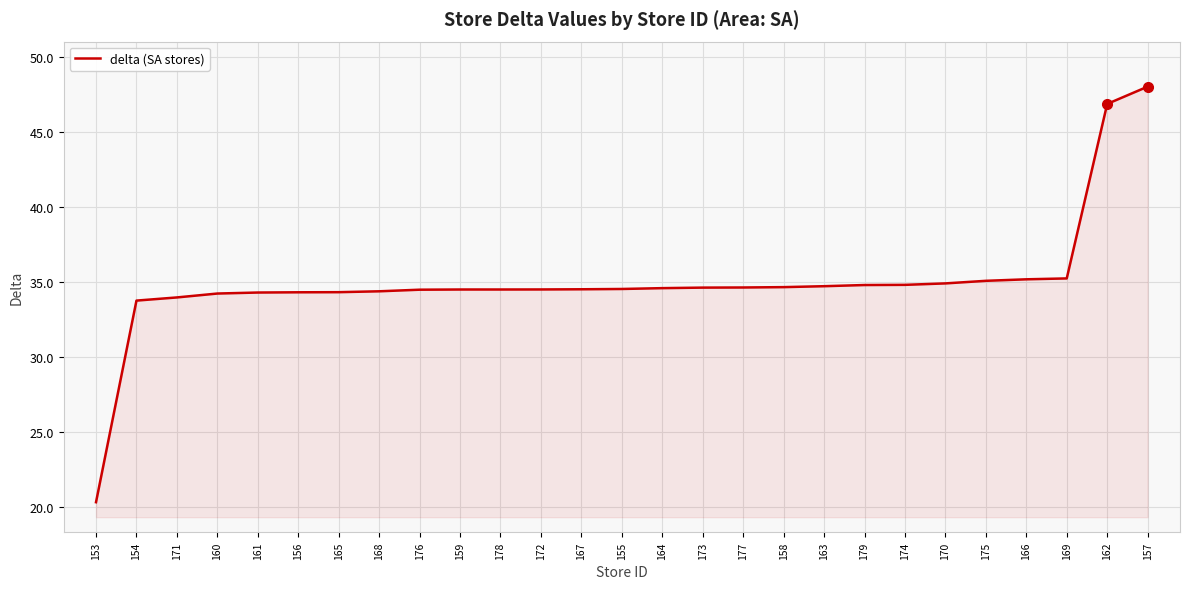

What is the difference between the values at 175 and 171?

1.1